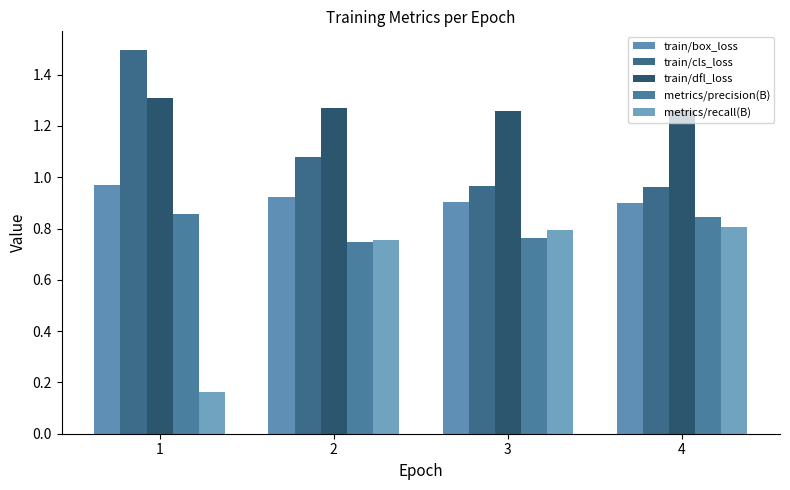

What is the value of the metrics/recall(B) bar at the 4th from the left?

0.8